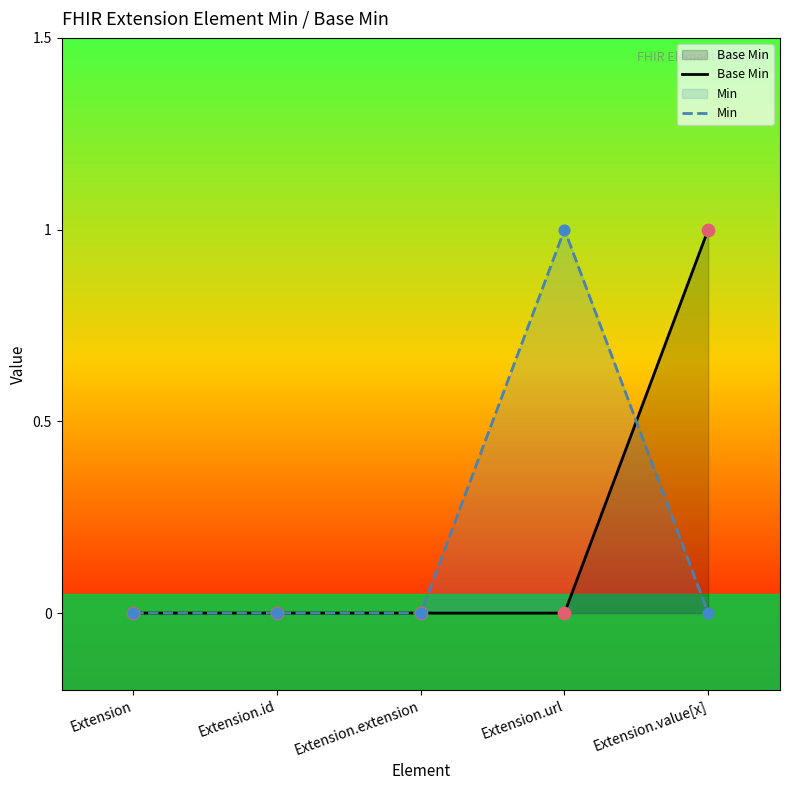

Is the value of Min at Extension.id greater than the value of Base Min at Extension.id?

No